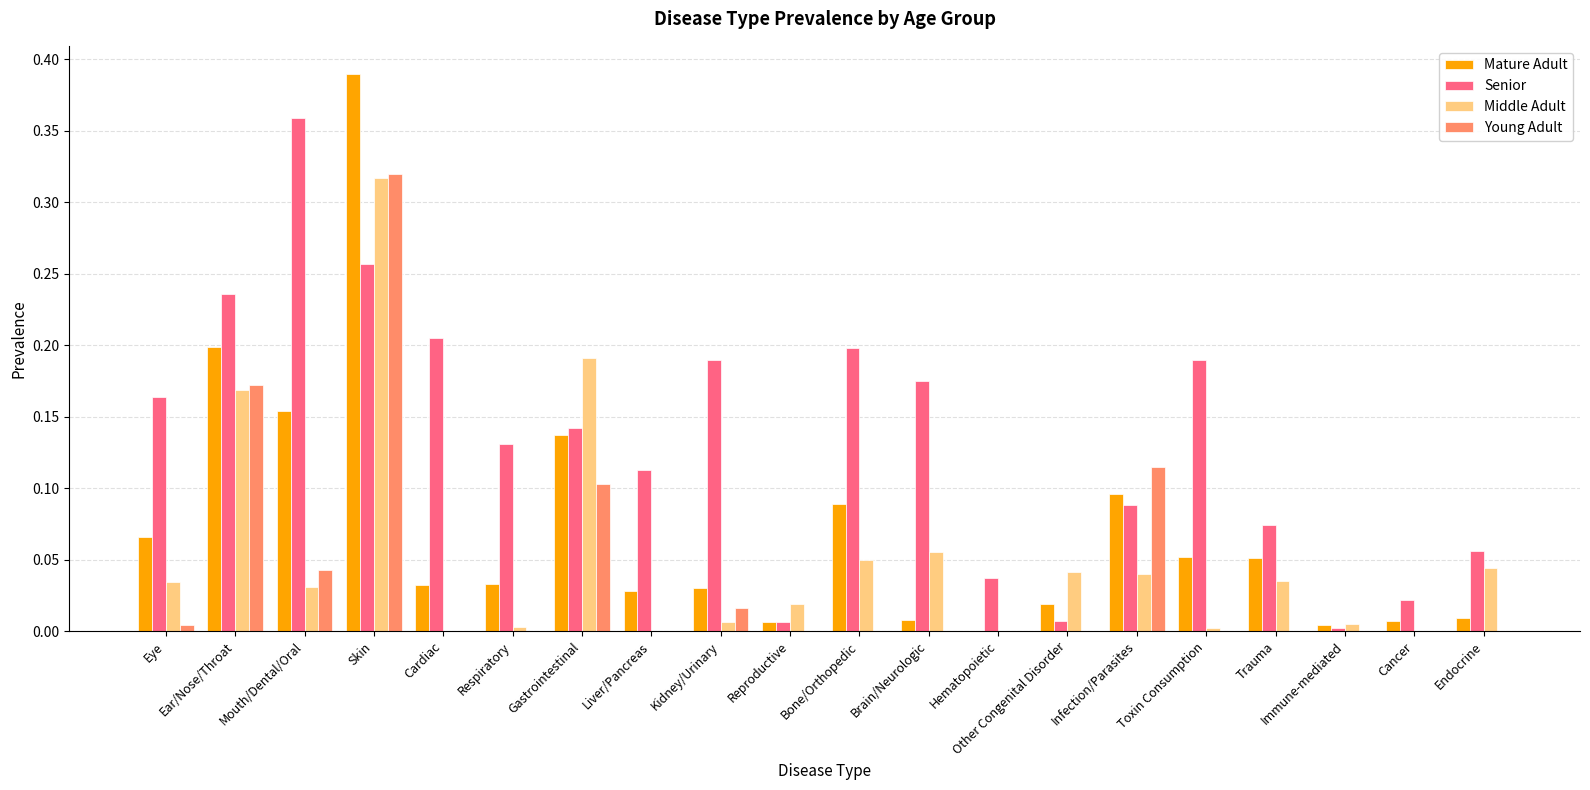

Which category has the highest value in the Mature Adult series?

Skin